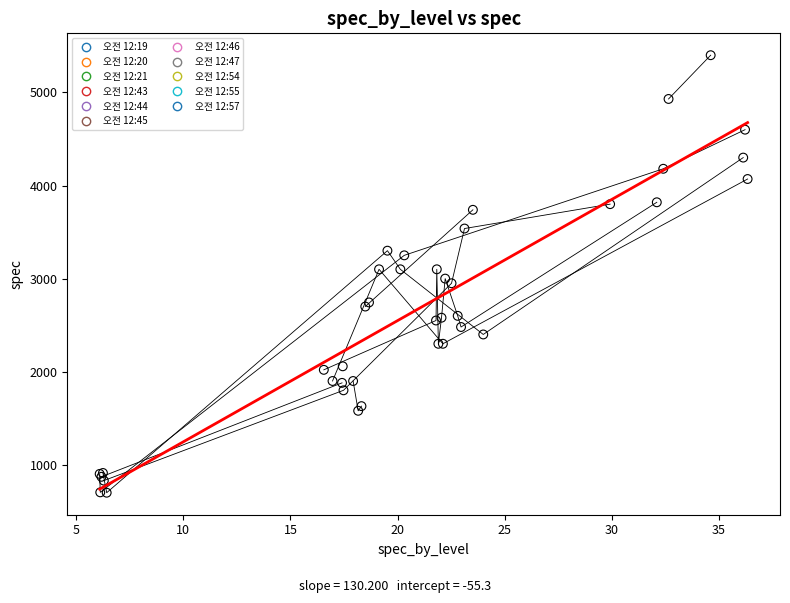

Which series reaches the maximum Y coordinate?

오전 12:54